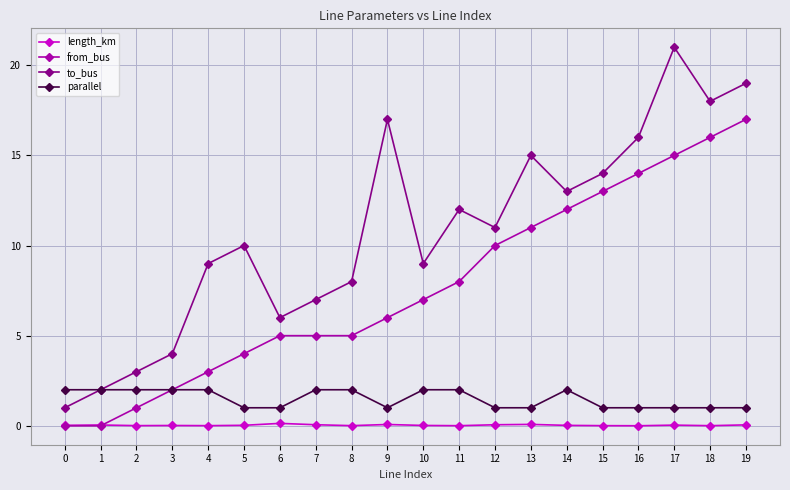

Which series has the largest range (max minus min)?

to_bus